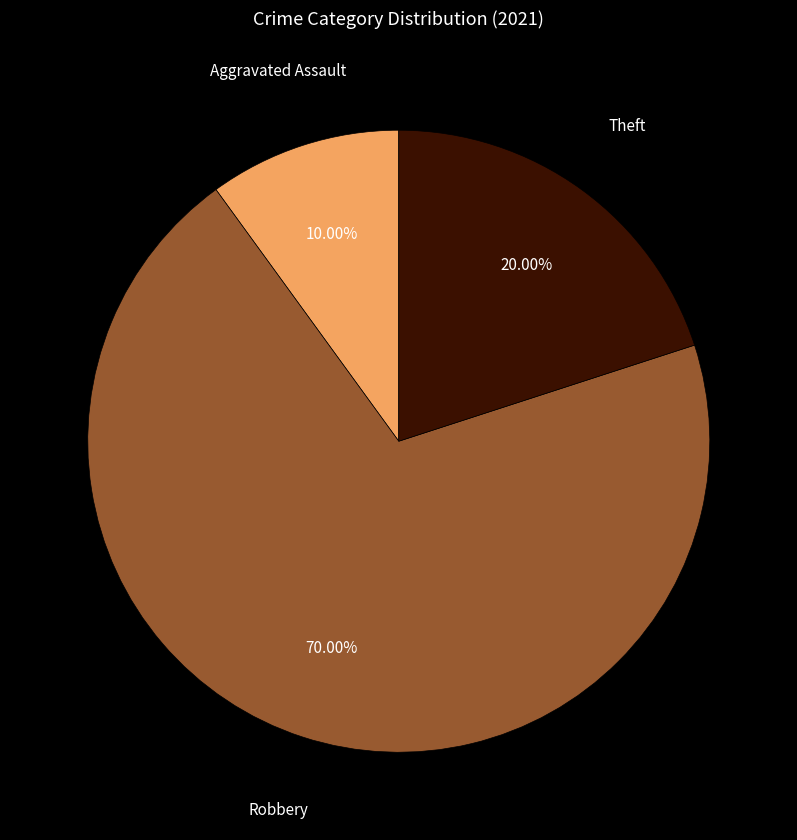

Is there any slice that represents more than half of the pie?

Yes